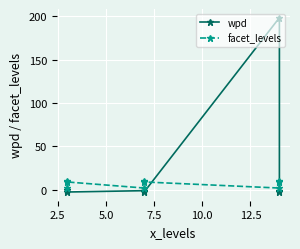

Reading right to left, extract all data points from this chart.

wpd: -2.1	-1.8	198.3	-2.1	-1.0	-1.0	-2.6	-0.4	-0.3
facet_levels: 9.0	10.0	2.0	9.0	10.0	2.0	9.0	10.0	2.0